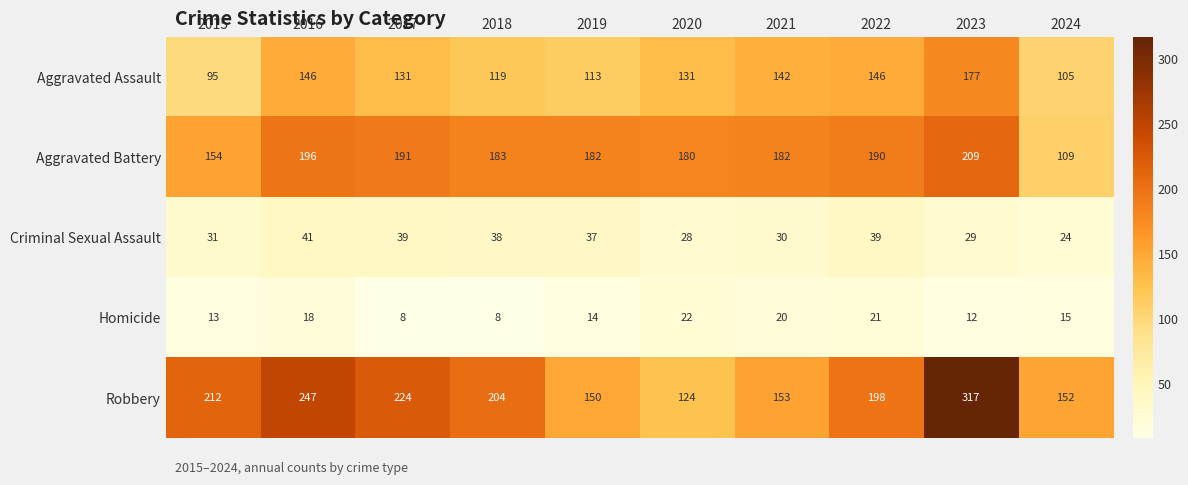

Which series has the largest total across all categories?

Robbery